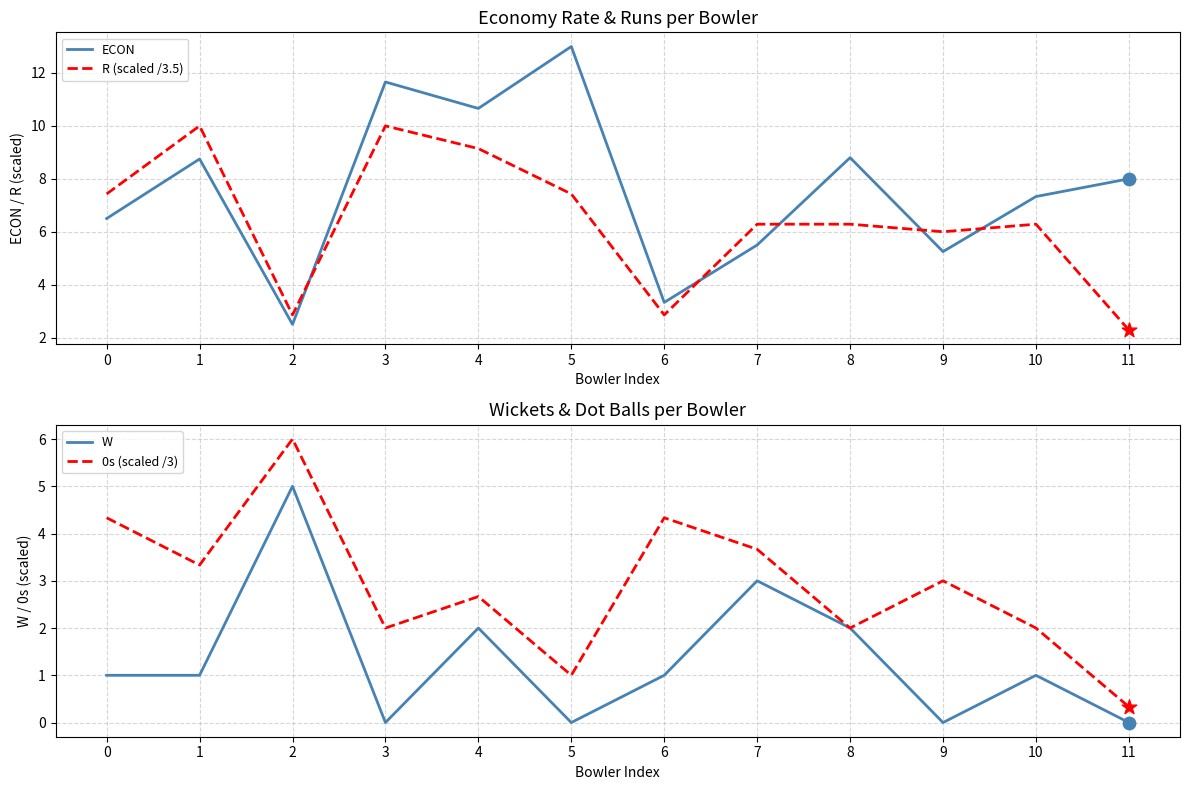

Is the value of ECON at 8 greater than the value of W at 1?

Yes